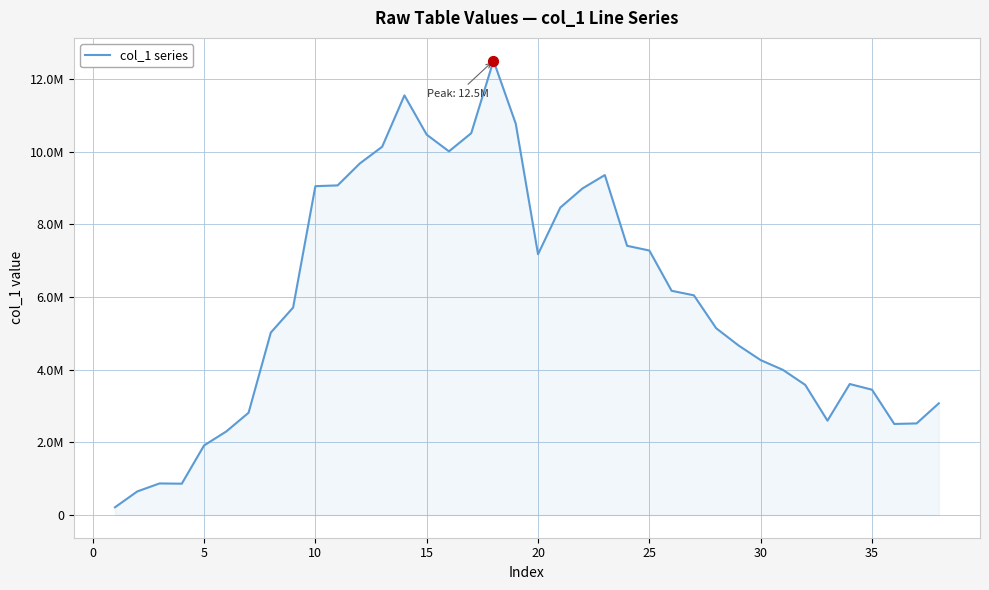

Is this an area chart (filled region under the line)?

Yes